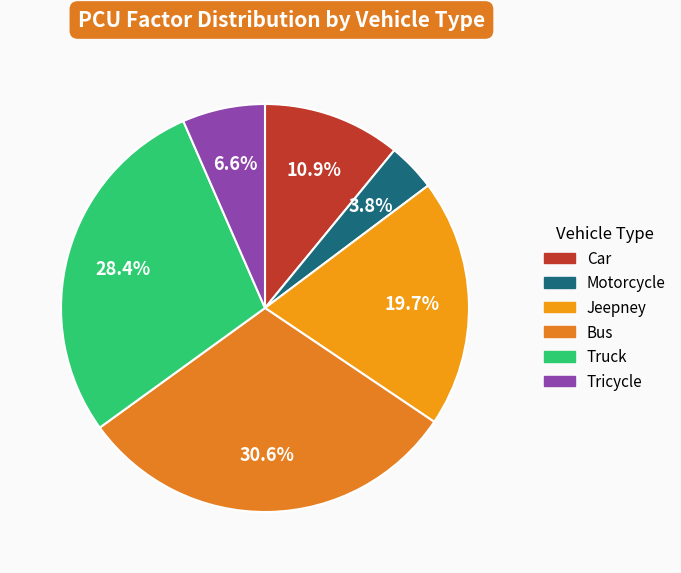

To the nearest percent, what percentage of the pie is Jeepney?

20%